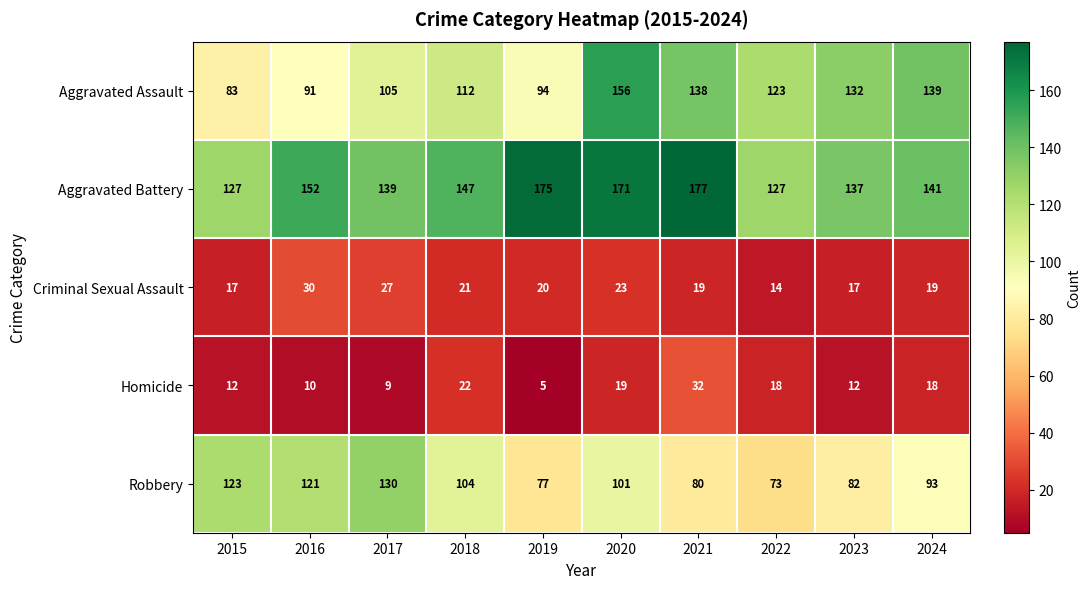

Which series has the largest total across all categories?

Aggravated Battery